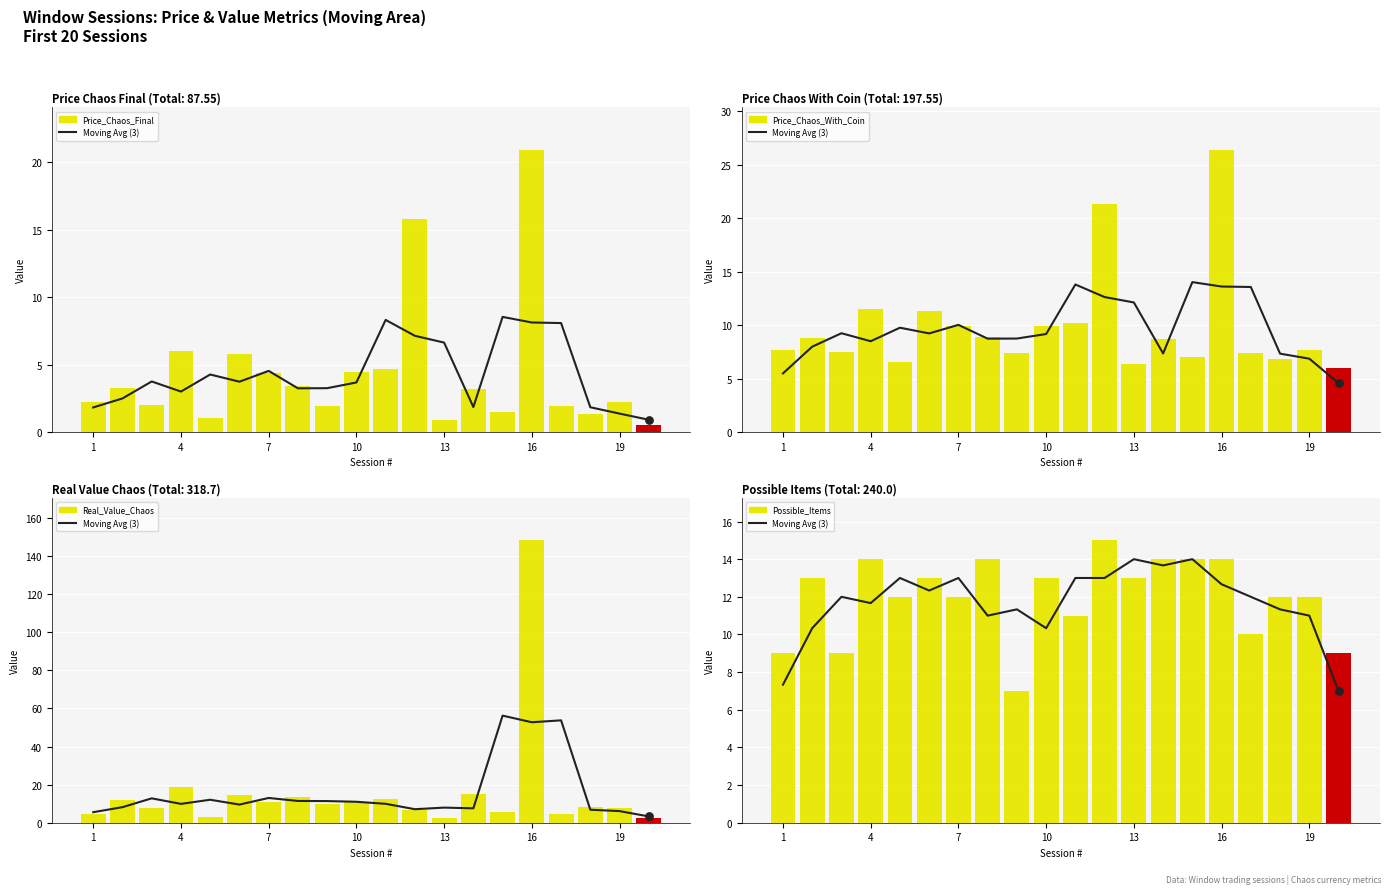

Is the value of Price_Chaos_Final at 4 greater than the value of Possible_Items at 1?

No